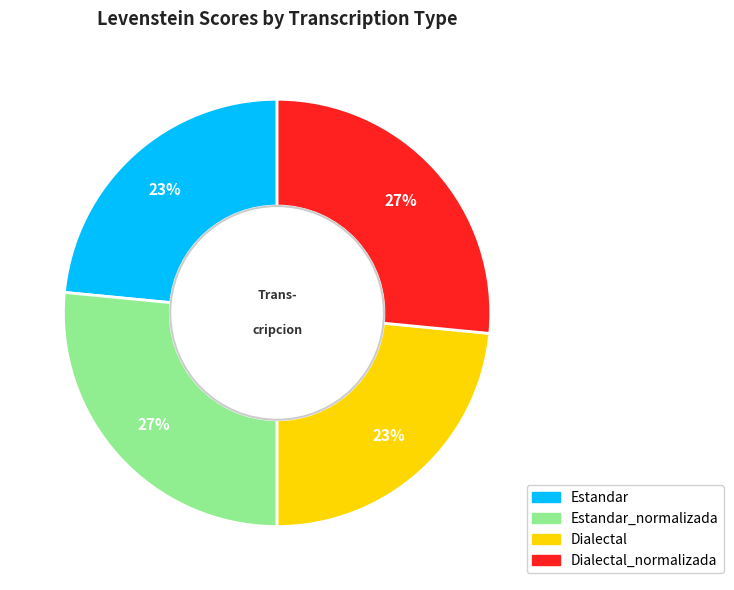

How many slices are in this pie chart?

4